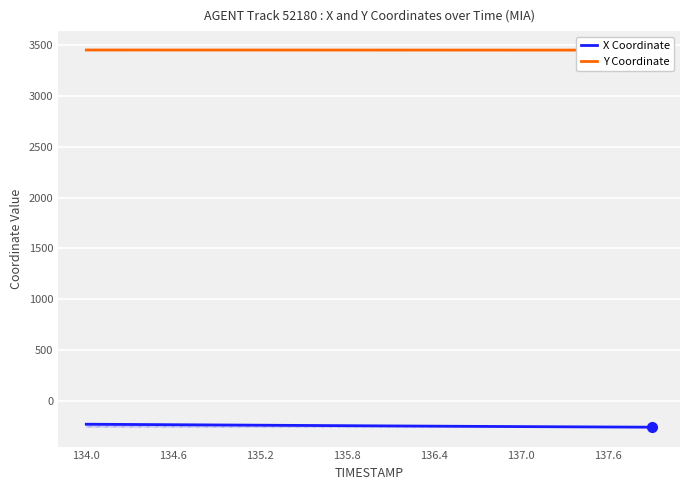

List the series in order of their peak value, highest first.

Y Coordinate, X Coordinate